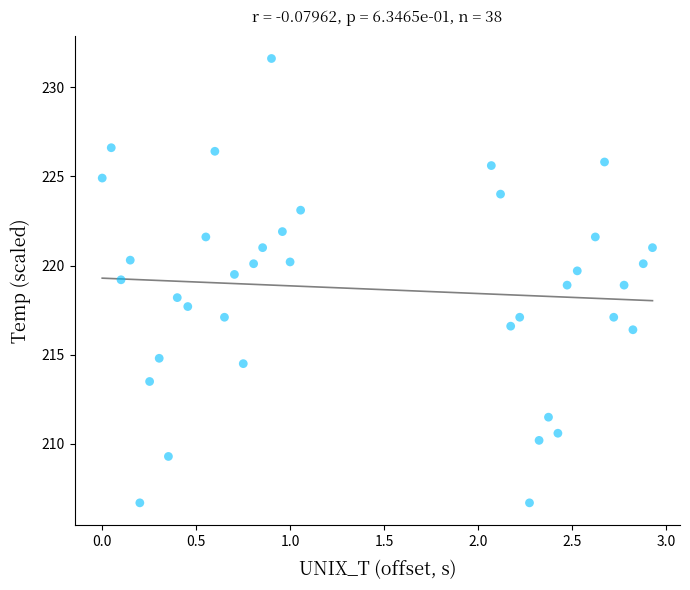

What is the range of Y values (max minus min)?

24.9